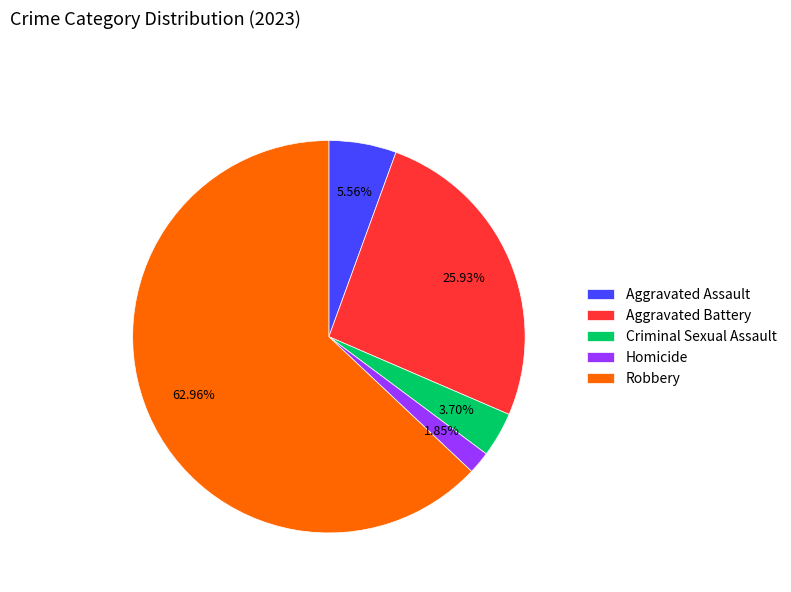

Is there any slice that represents more than half of the pie?

Yes